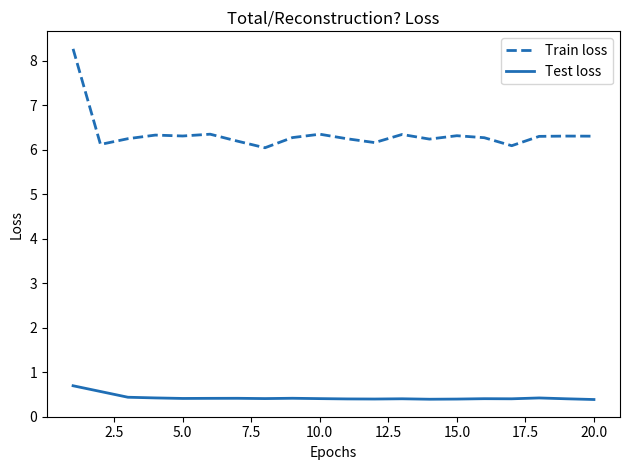

What are all the series names shown in the legend?

Train loss, Test loss